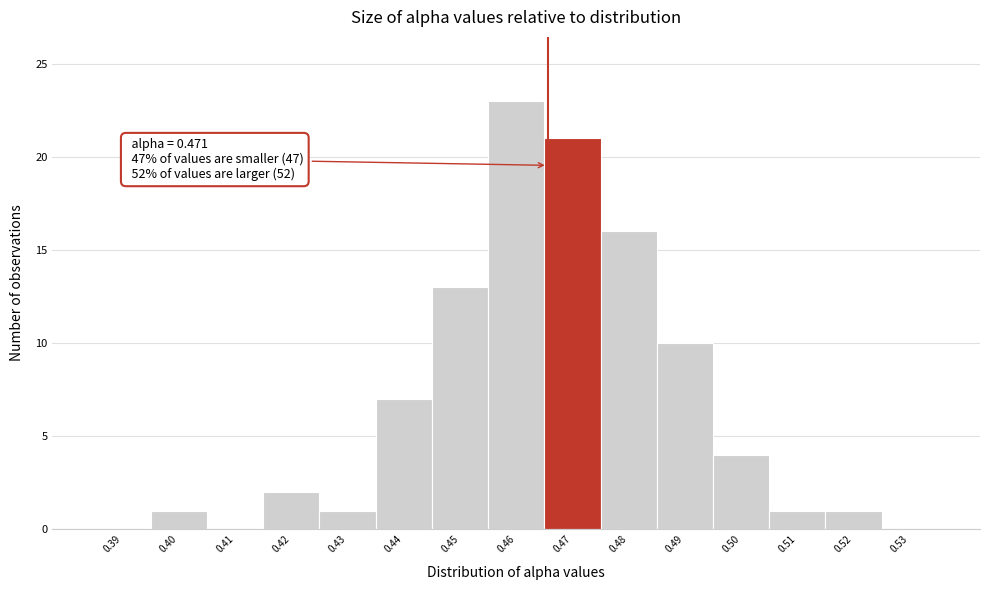

Reading left to right, extract all data points from this chart.

0.39=0	0.40=1	0.41=0	0.42=2	0.43=1	0.44=7	0.45=13	0.46=23	0.47=21	0.48=16	0.49=10	0.50=4	0.51=1	0.52=1	0.53=0